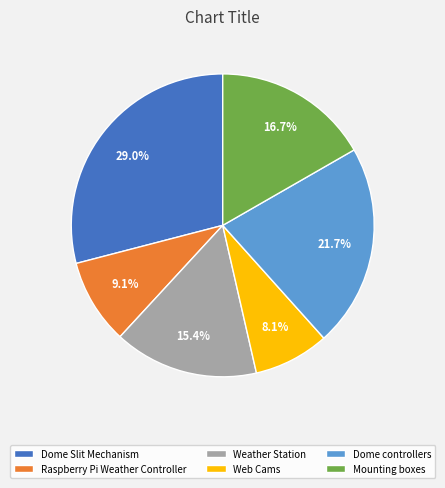

Is Raspberry Pi Weather Controller the majority of the pie?

No